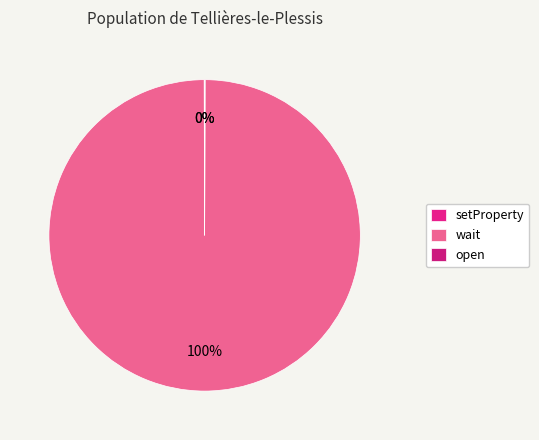

To the nearest percent, what is the average slice percentage?

33%